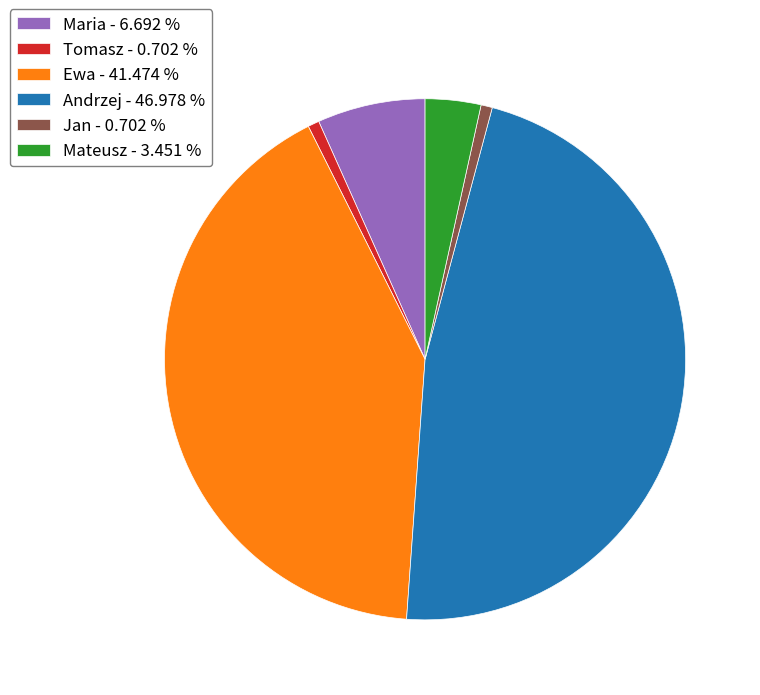

Between Jan - 0.702 % and Andrzej - 46.978 %, which is larger?

Andrzej - 46.978 %